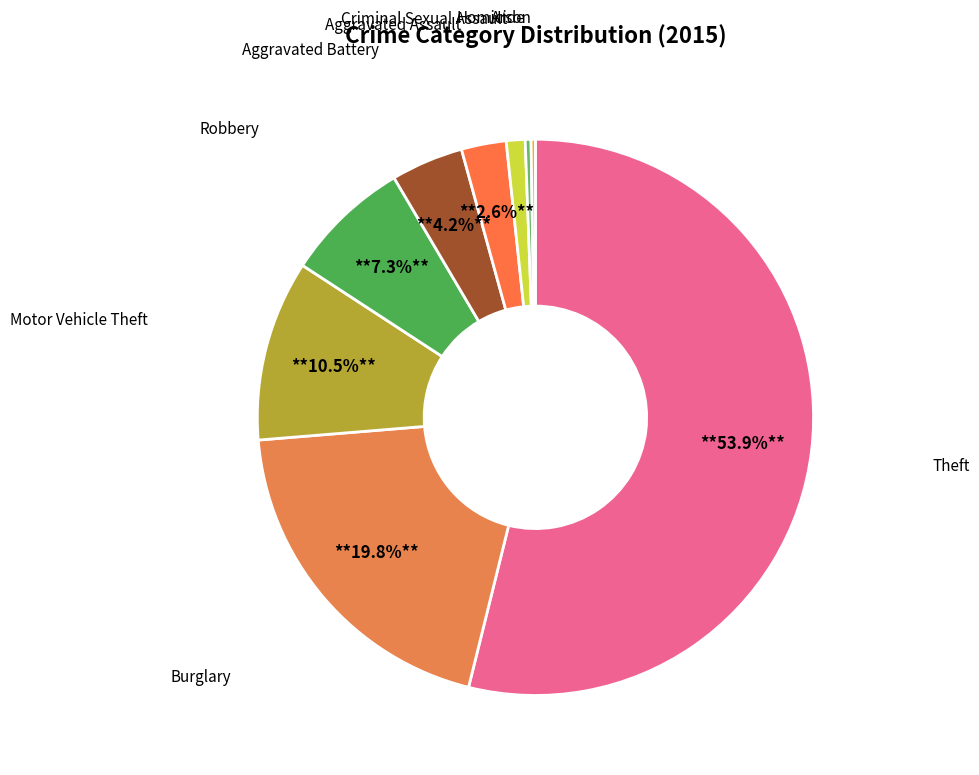

Rank the categories by value from lowest to highest.

Arson, Homicide, Criminal Sexual Assault, Aggravated Assault, Aggravated Battery, Robbery, Motor Vehicle Theft, Burglary, Theft